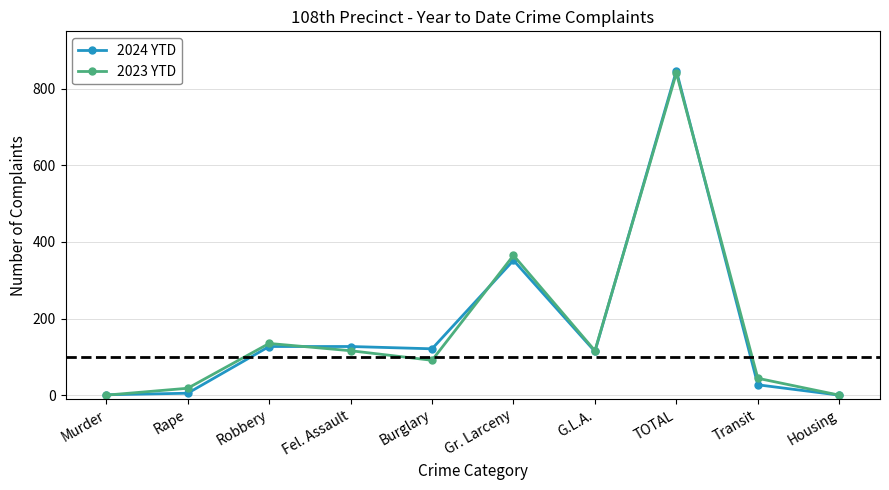

What is the total value across all series at Rape?

23